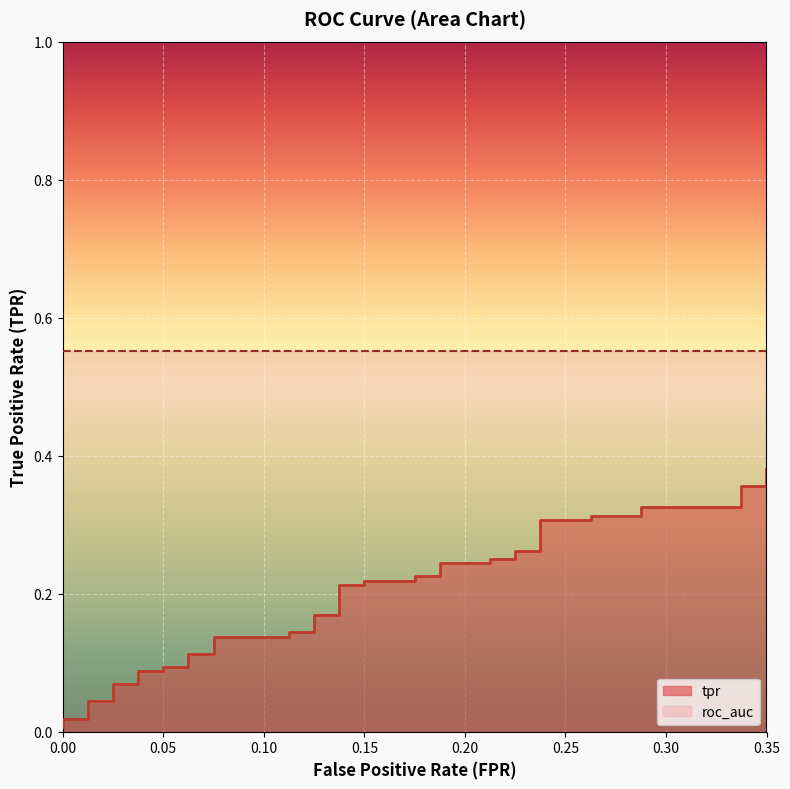

The chart shows a value of 0.1 at 0.15. True or false?

False